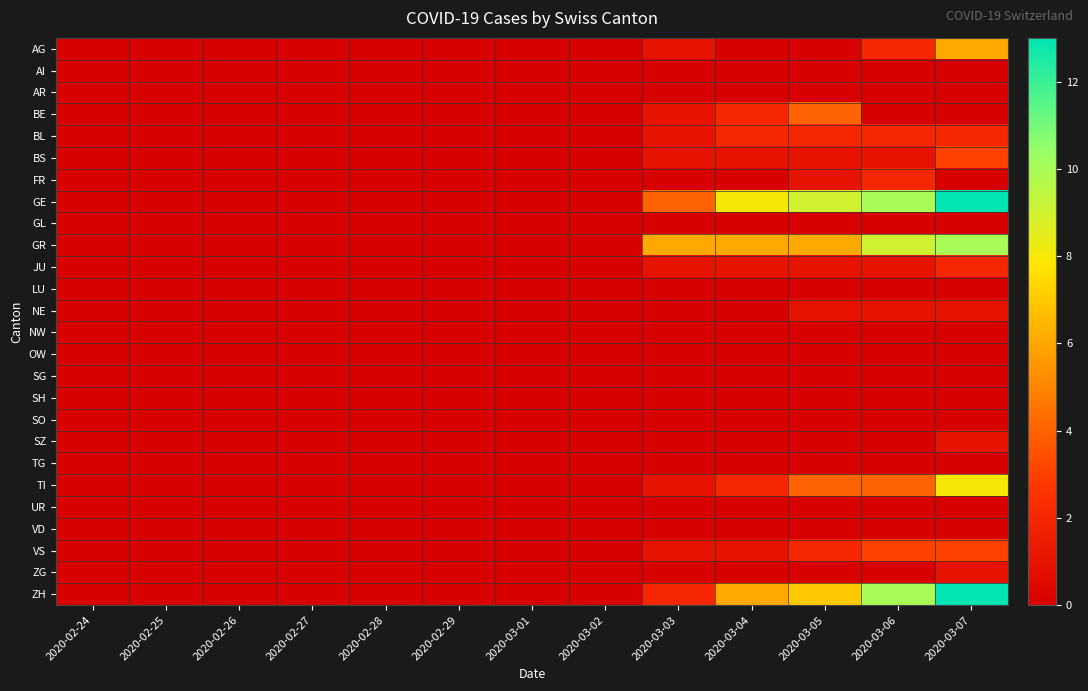

Which series has the largest total across all categories?

GE